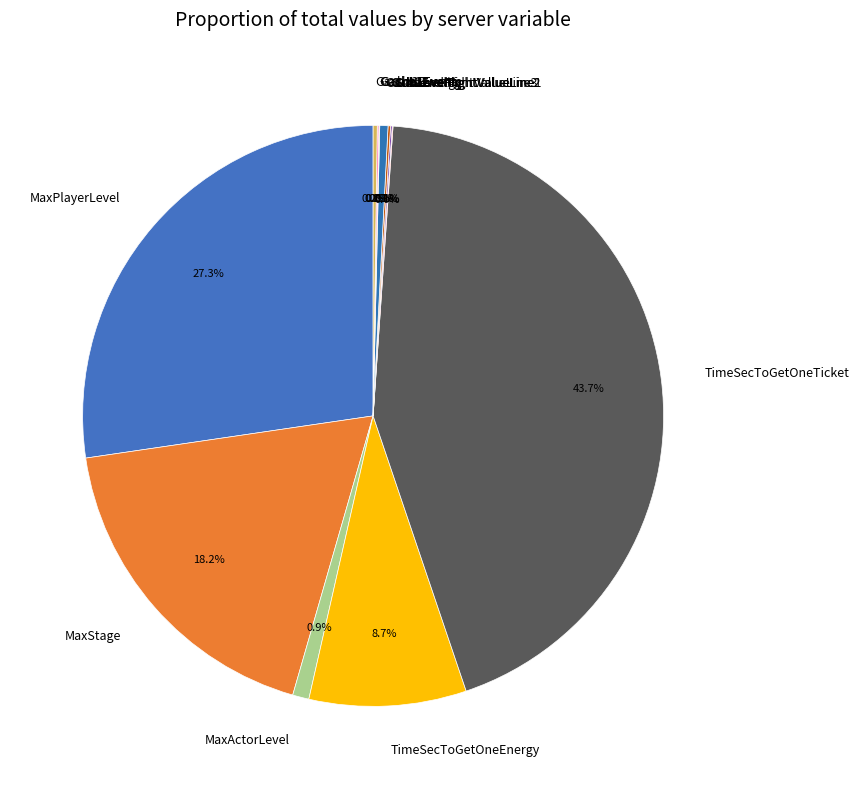

What is the largest slice in the pie chart?

TimeSecToGetOneTicket